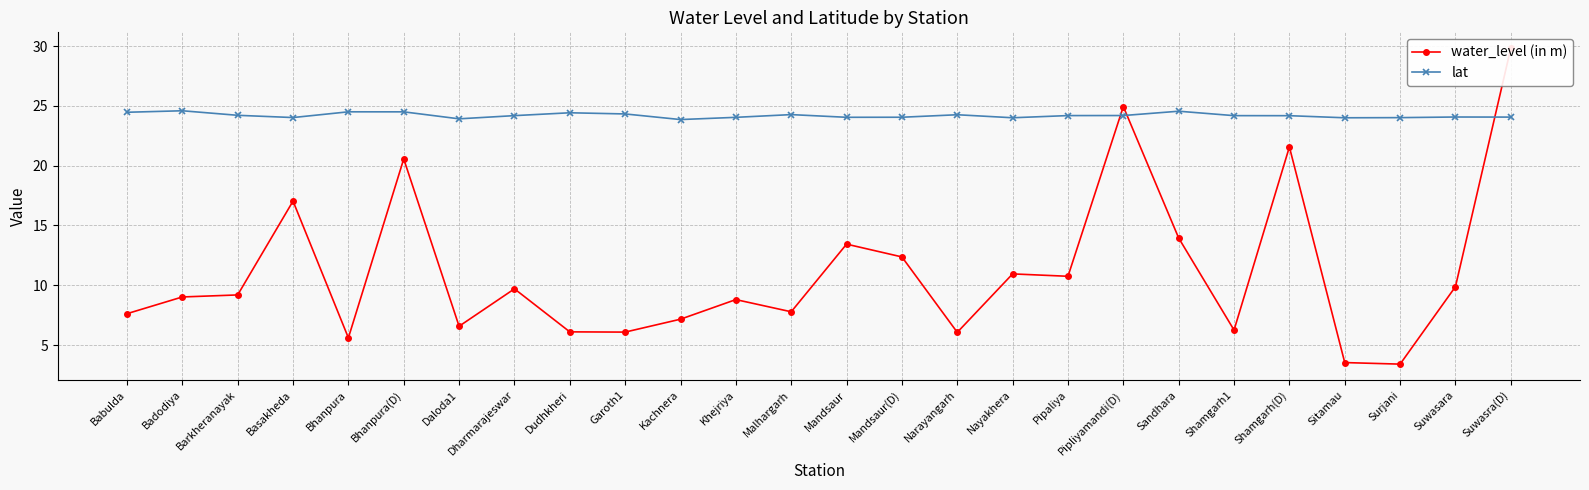

Which has a higher value, Badodiya or Dudhkheri?

Badodiya